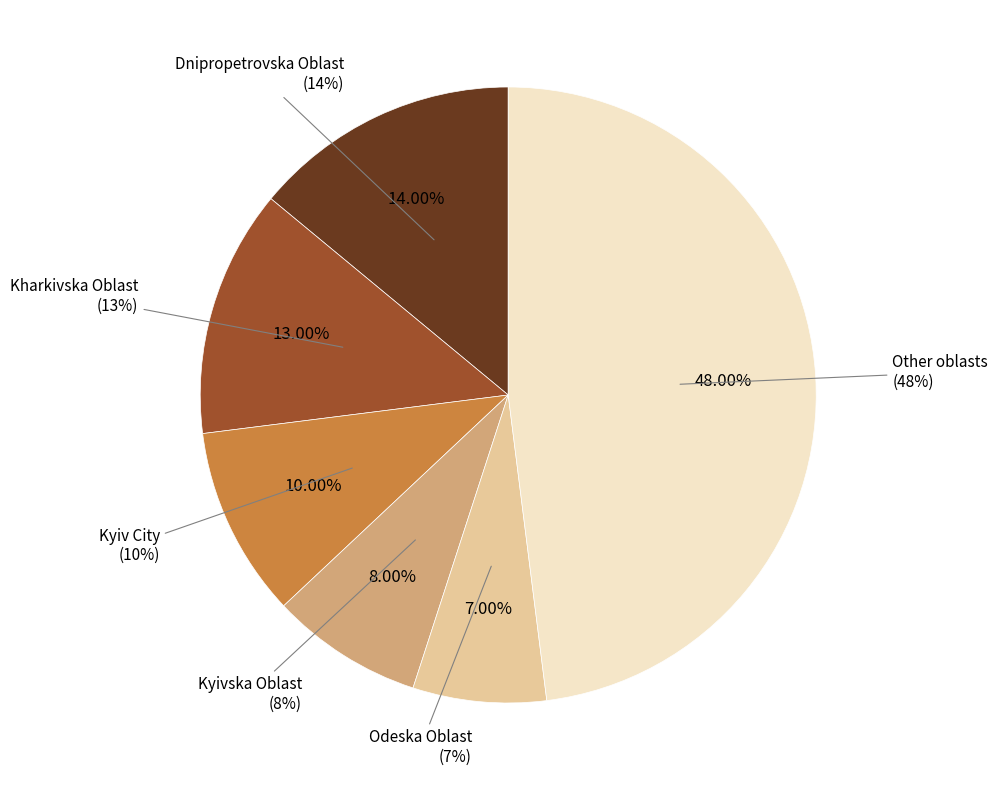

Rank the categories by value from highest to lowest.

Other oblasts, Dnipropetrovska Oblast, Kharkivska Oblast, Kyiv City, Kyivska Oblast, Odeska Oblast